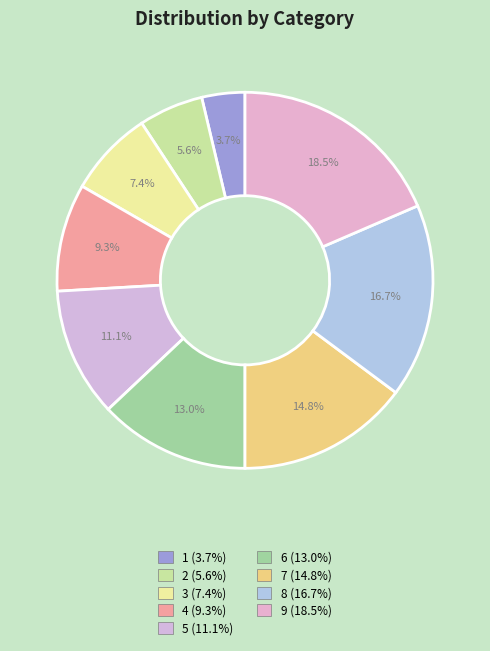

Count the number of slices in the pie.

9